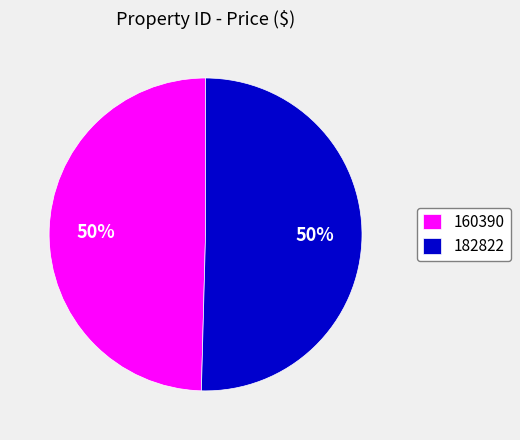

What percentage is the 160390 slice, to the nearest percent?

50%